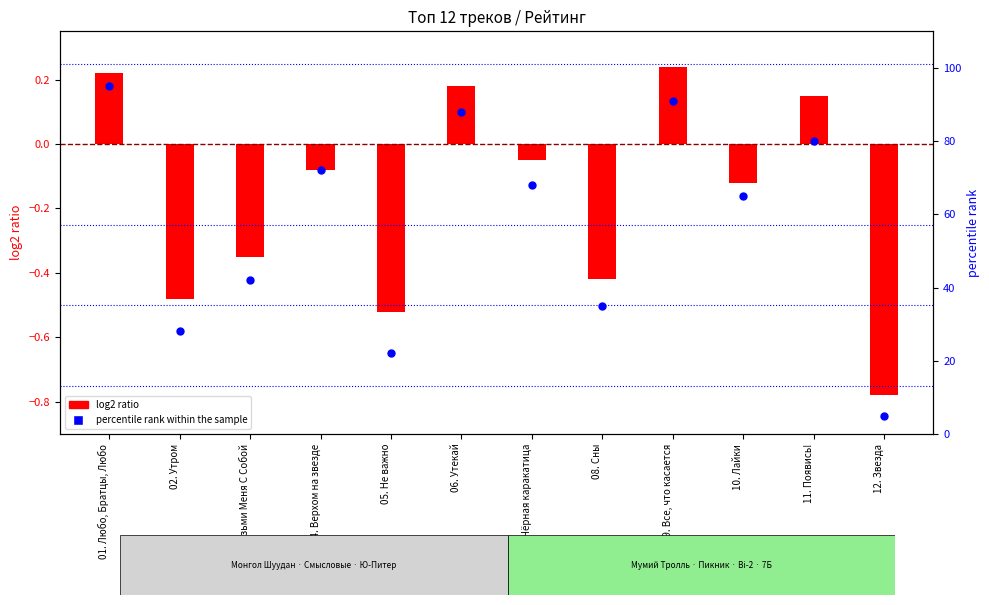

What are all the series names shown in the legend?

log2 ratio, percentile rank within the sample